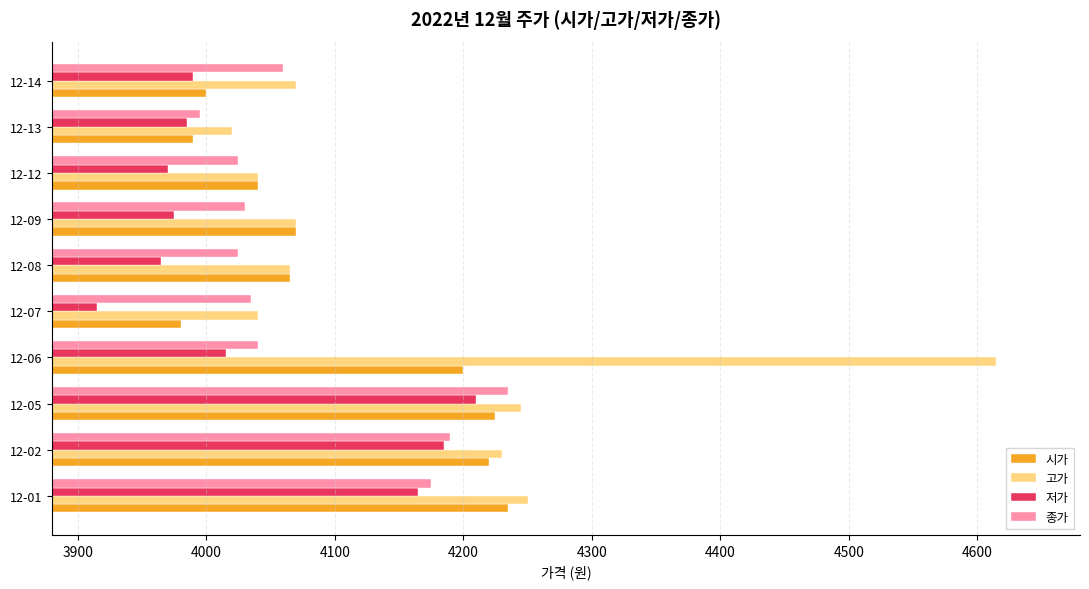

How many data points does each series have?

10